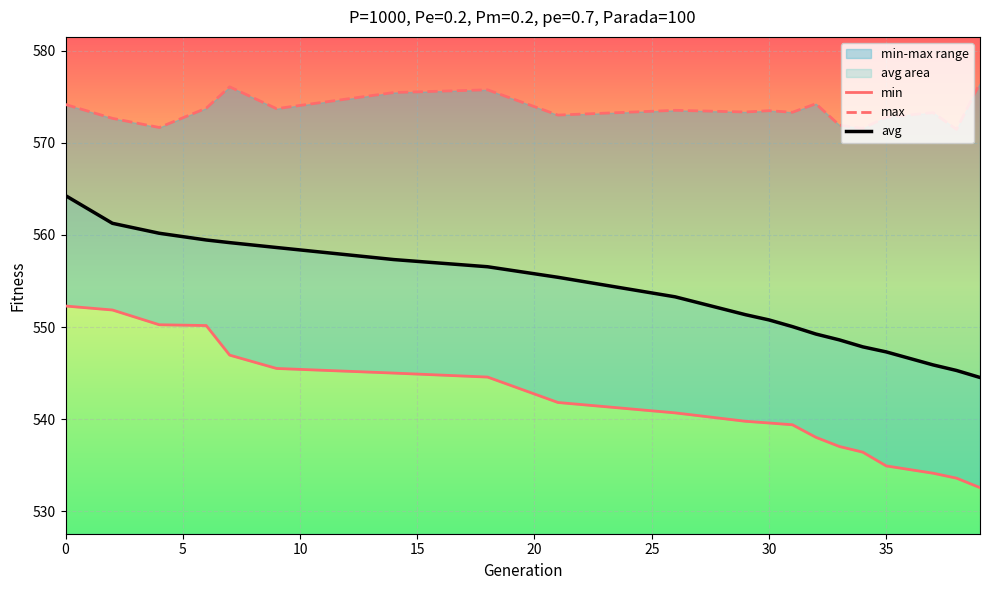

Is the value of max at 30 greater than the value of min at 10?

Yes